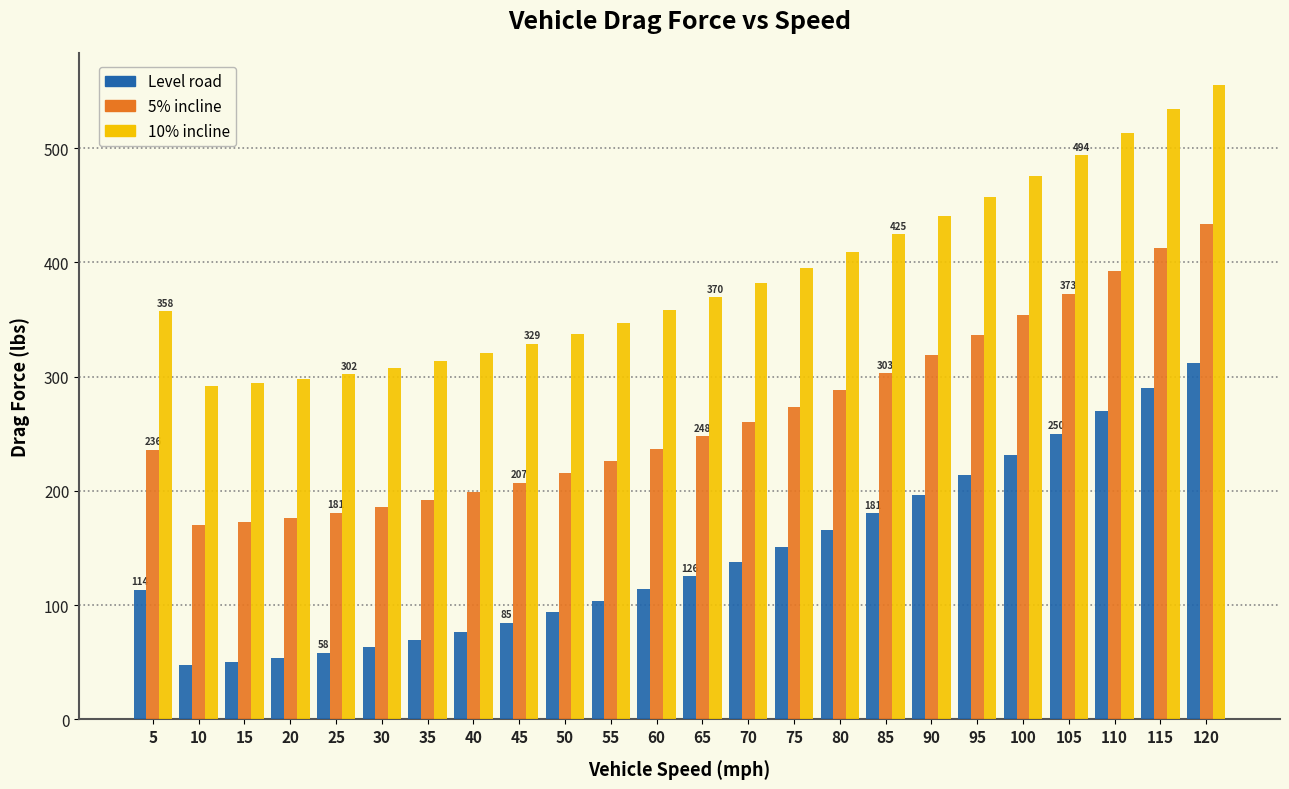

What is the difference between the highest and lowest values at 5?

244.0